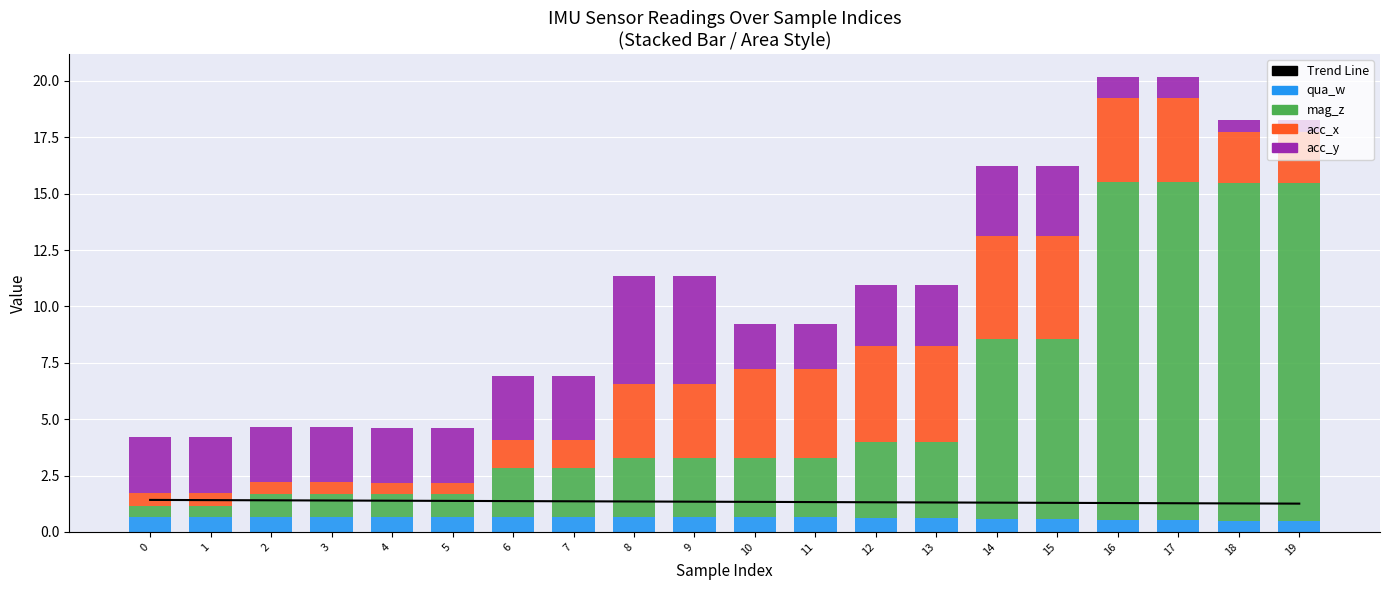

How many values in the acc_y series are below 2?

4